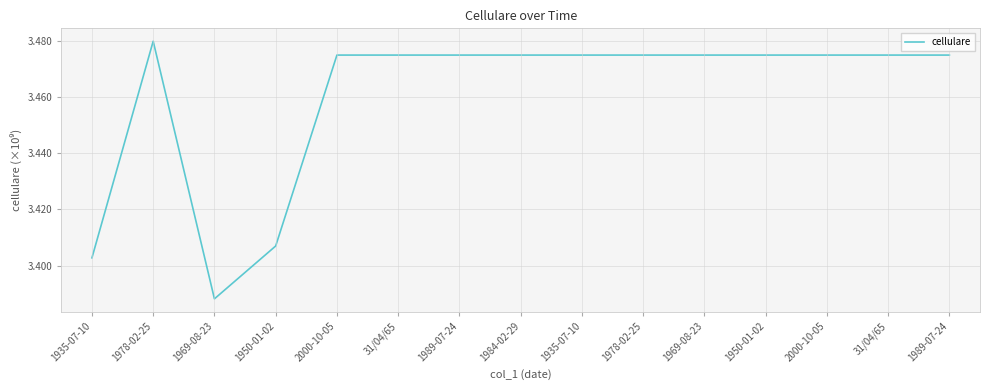

What is the difference between the maximum and minimum values?

0.1